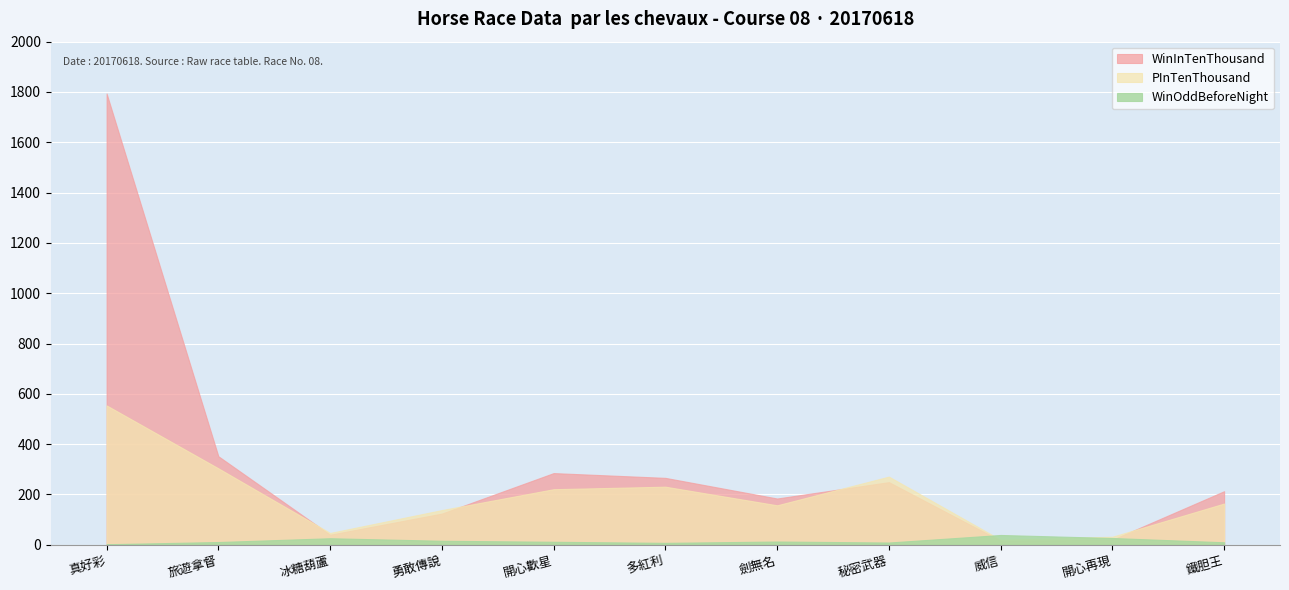

Is the value of WinInTenThousand at 劍無名 greater than the value of WinOddBeforeNight at 多紅利?

Yes